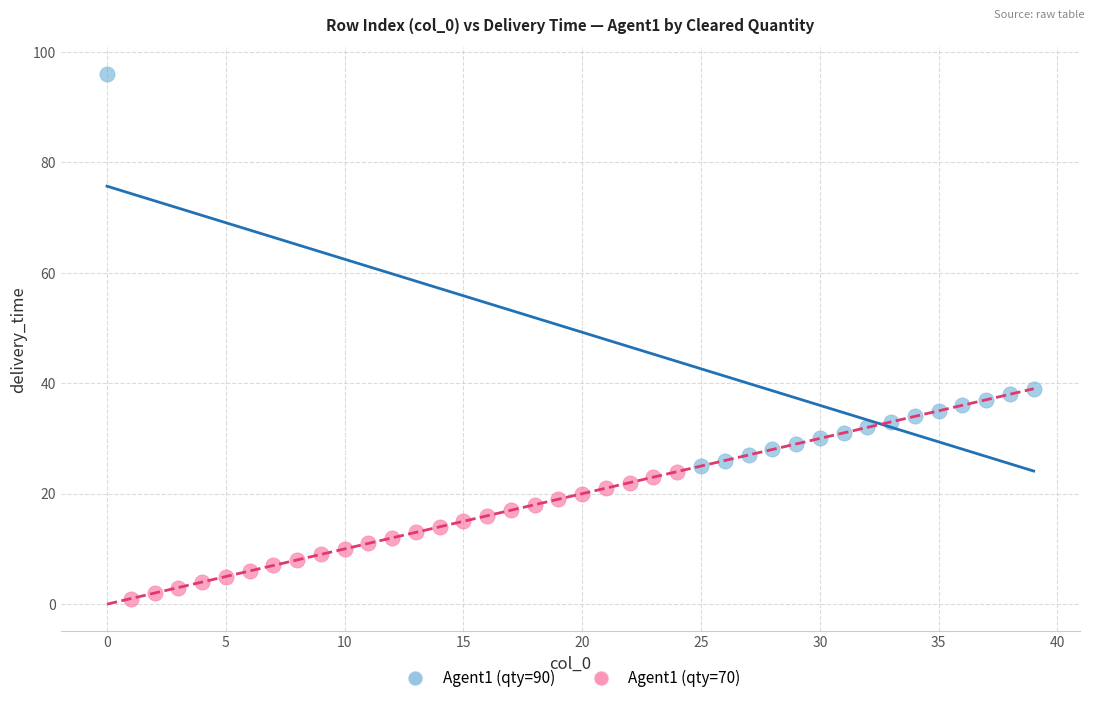

Which series contains the highest Y value?

Agent1 (qty=90)